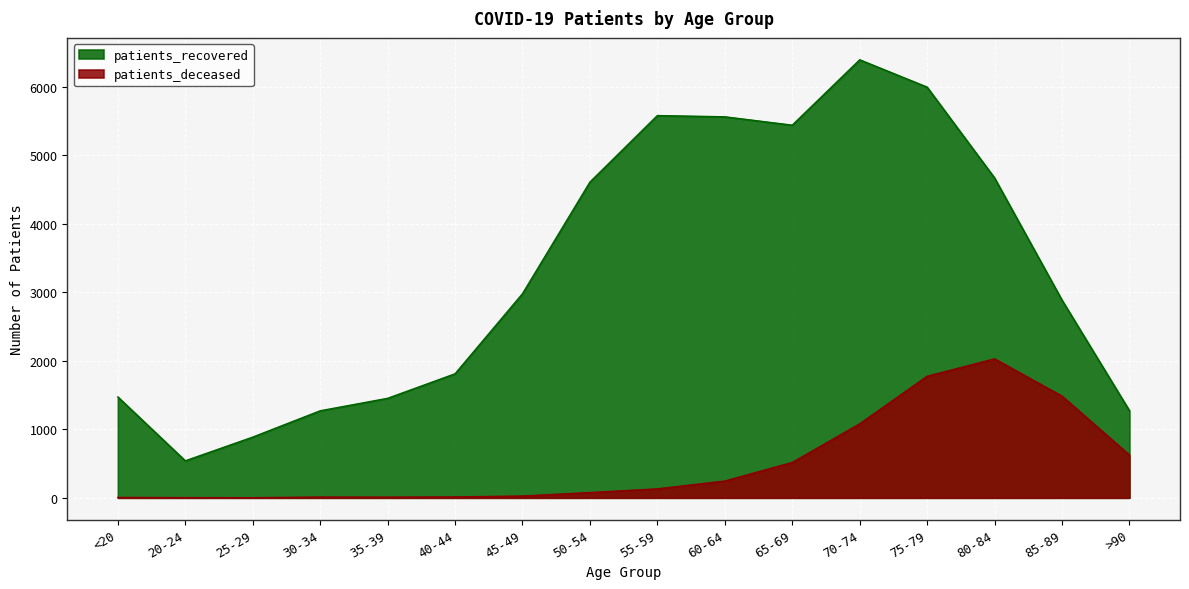

Reading left to right, extract all data points from this chart.

patients_deceased: 6	3	2	11	10	13	26	77	131	245	516	1080	1774	2028	1484	625
patients_recovered: 1472	540	886	1270	1452	1810	2979	4608	5578	5560	5438	6392	5993	4668	2885	1272